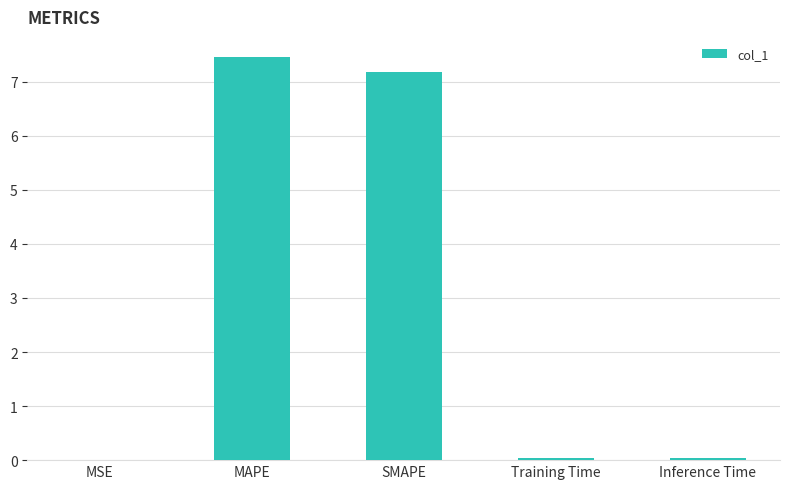

Is it true that the value at MAPE is 10.4?

False